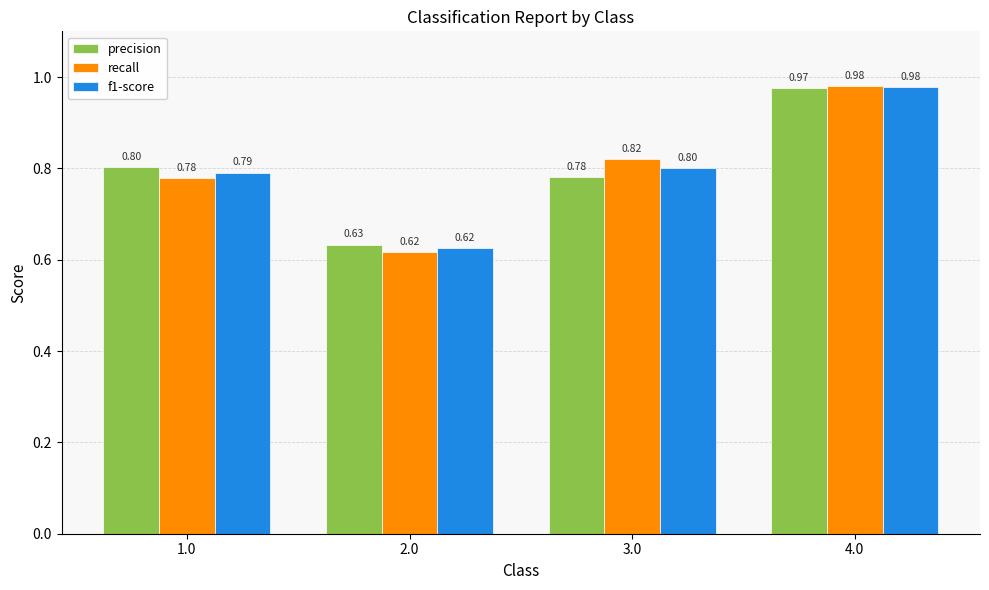

What is the label of the 3rd bar from the left?

3.0